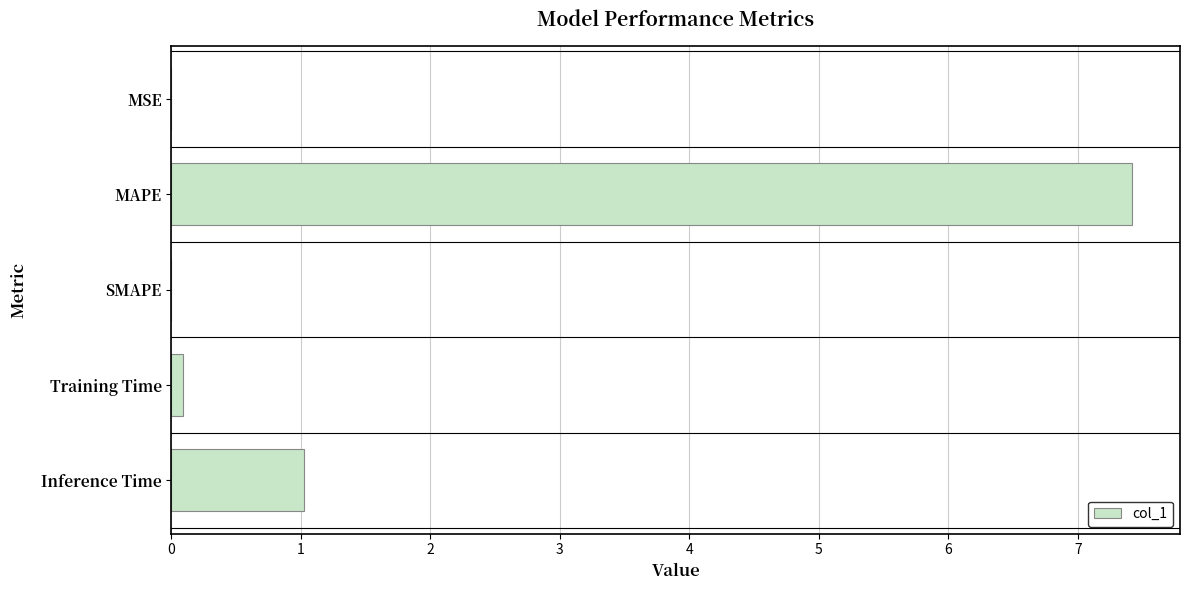

At which label is the value closest to 3?

Inference Time